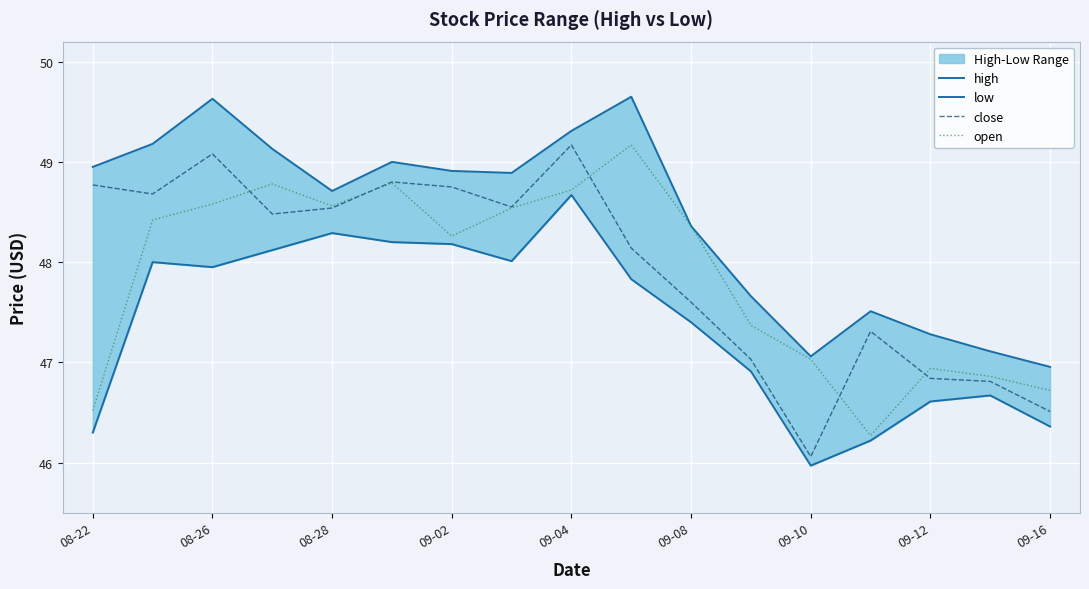

What is the difference between the close values at 09-10 and 08-26?

3.0